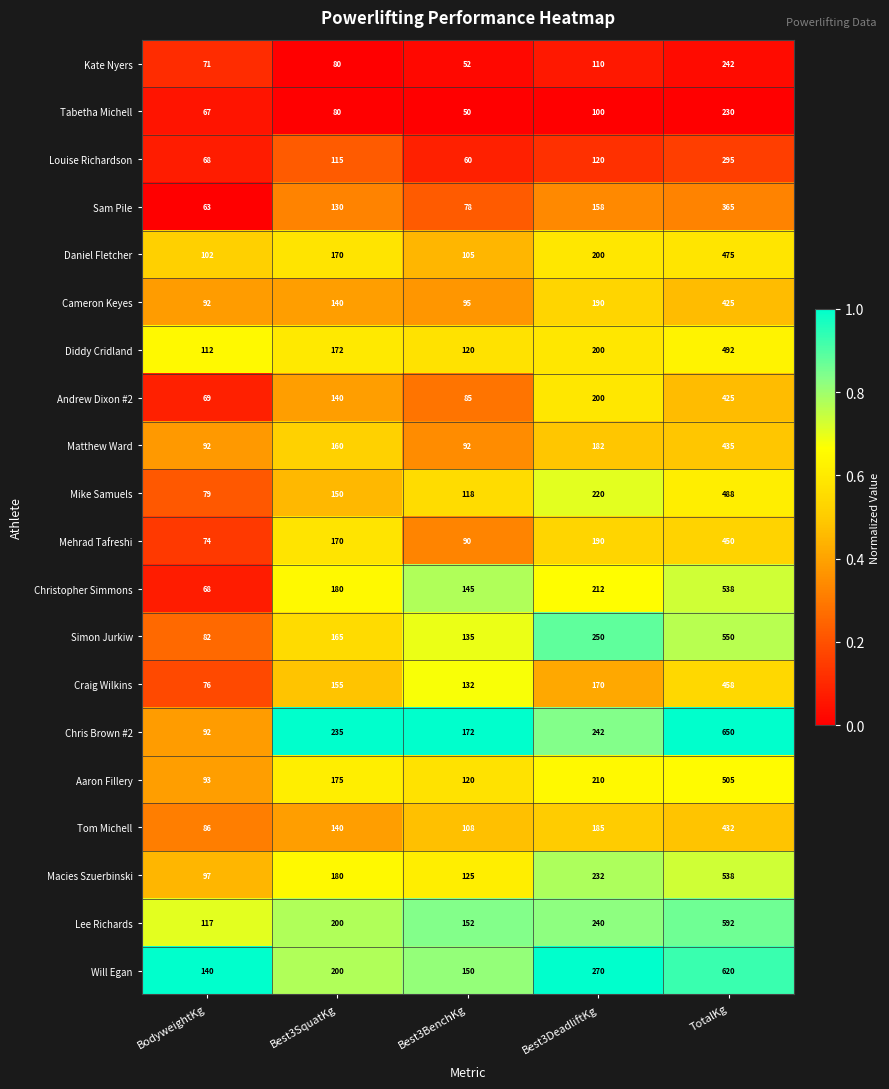

What is the difference between the maximum and minimum values in the Mehrad Tafreshi series?

376